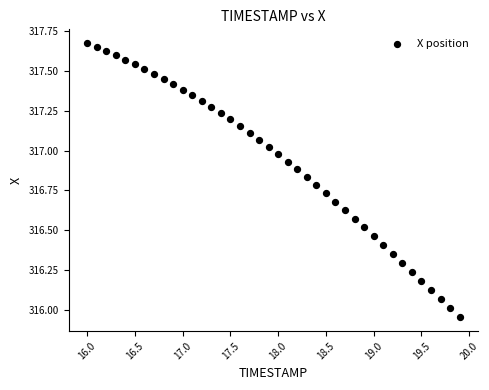

What is the range of Y values (max minus min)?

1.7